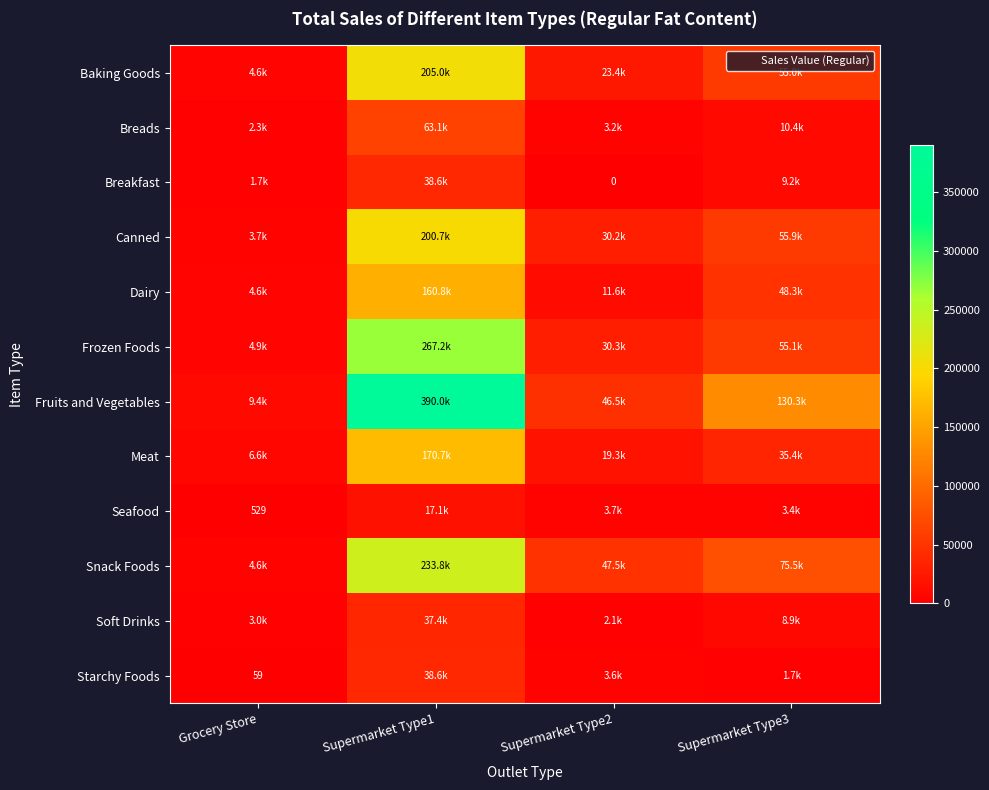

How many categories are shown in the chart?

4